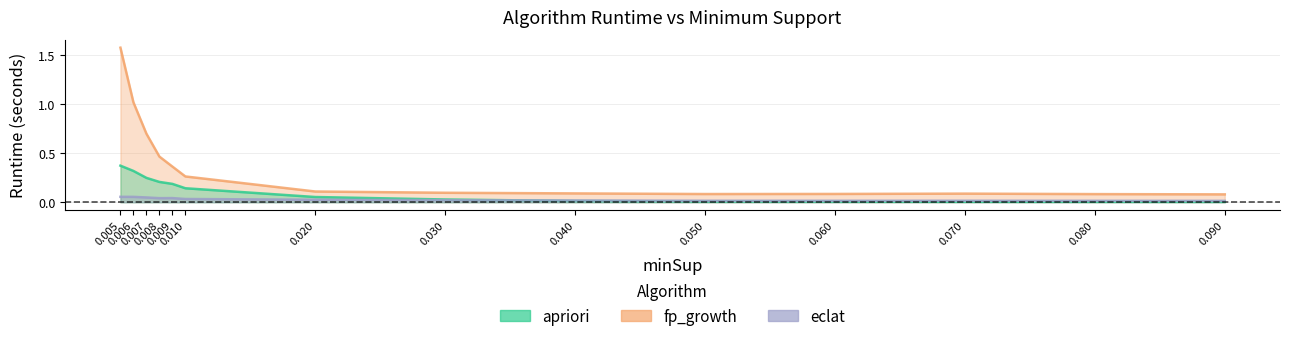

Rank the series by their average value, from highest to lowest.

fp_growth, apriori, eclat